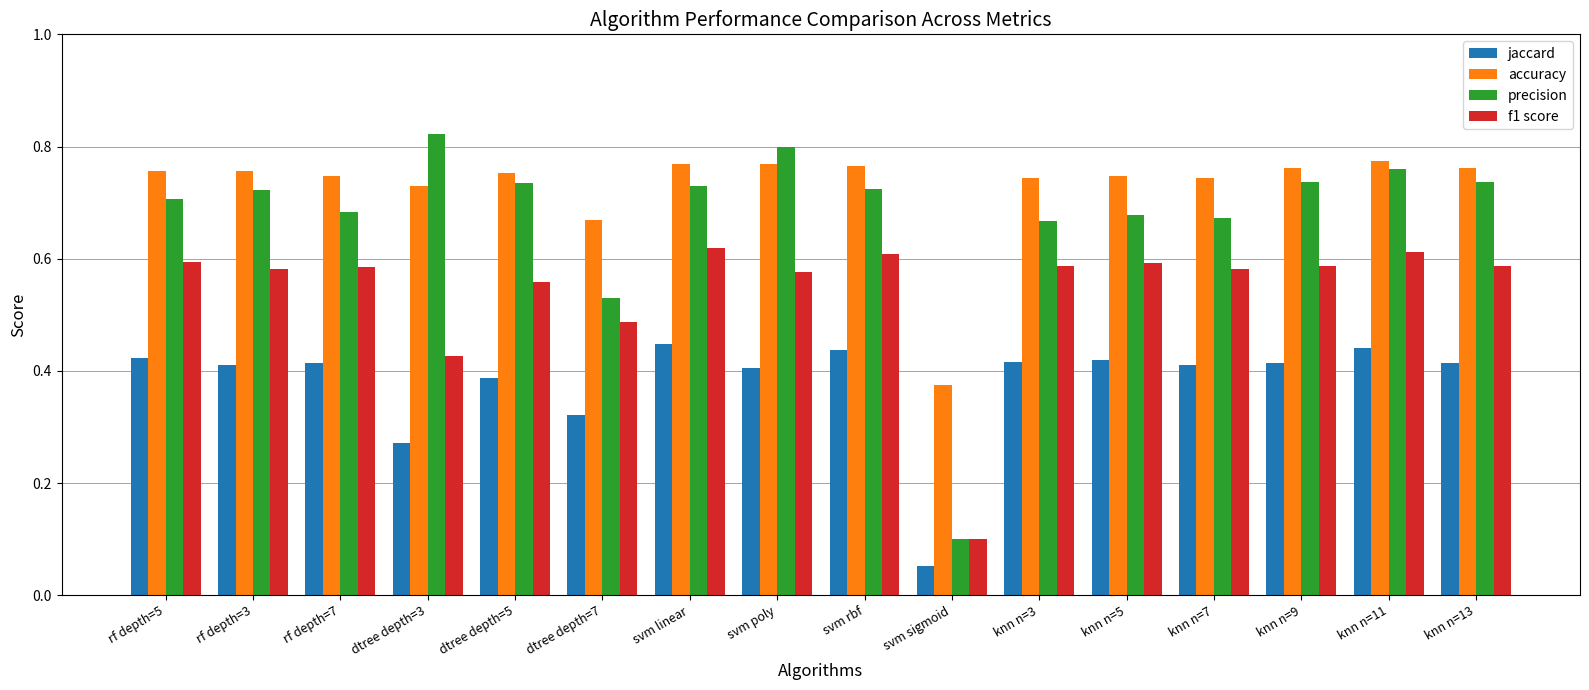

Does the chart contain any negative values?

No